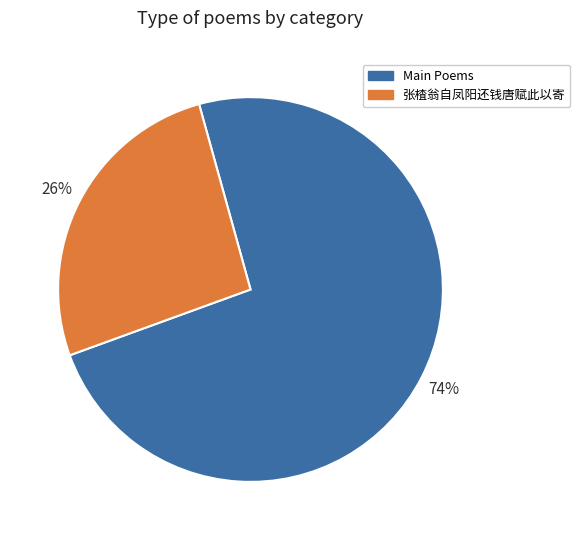

Is there a majority slice in this chart?

Yes